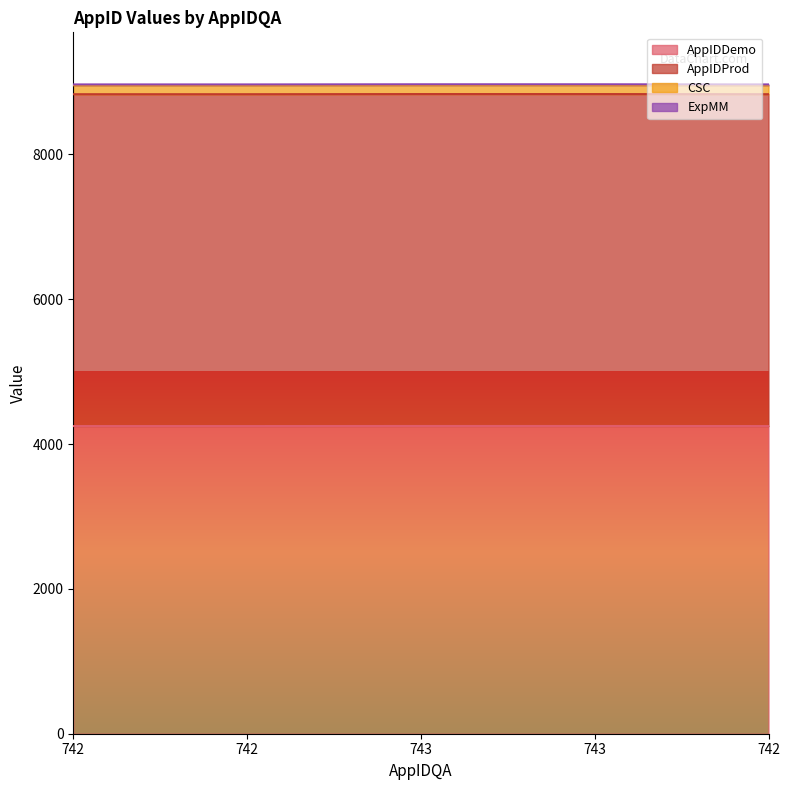

Does the chart have visible grid lines?

No